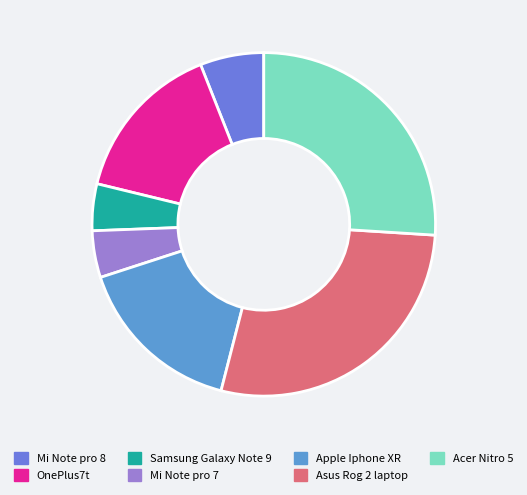

Is there any slice that represents more than half of the pie?

No